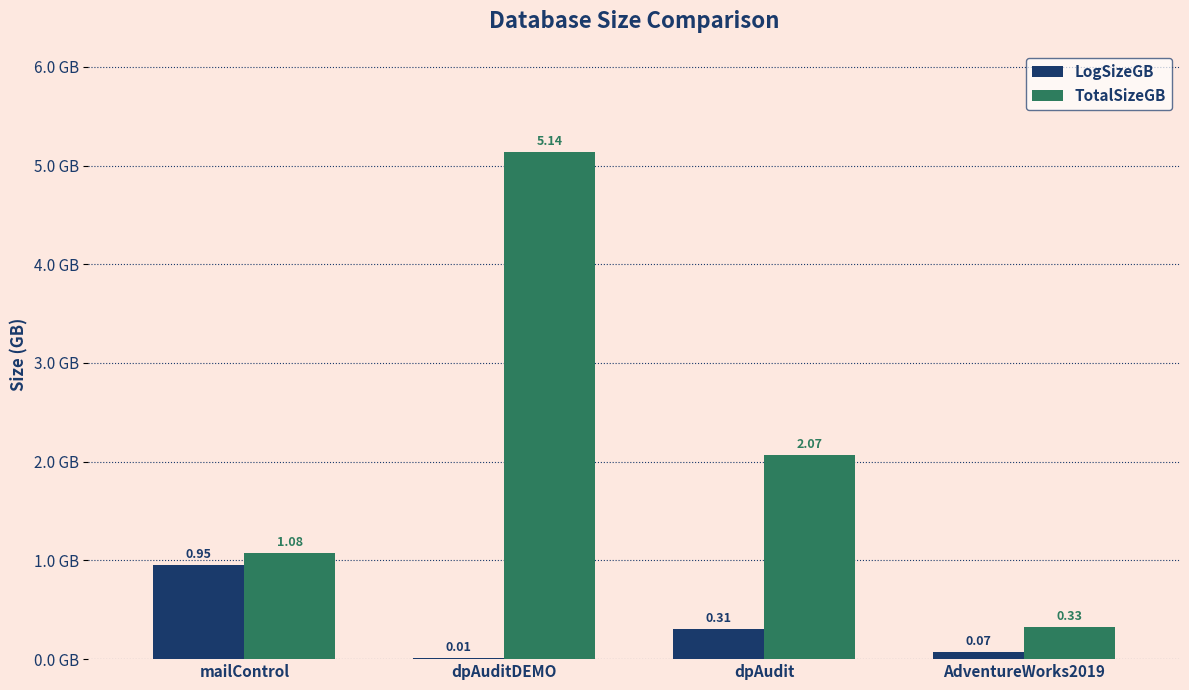

How many data points in TotalSizeGB are above 2?

2